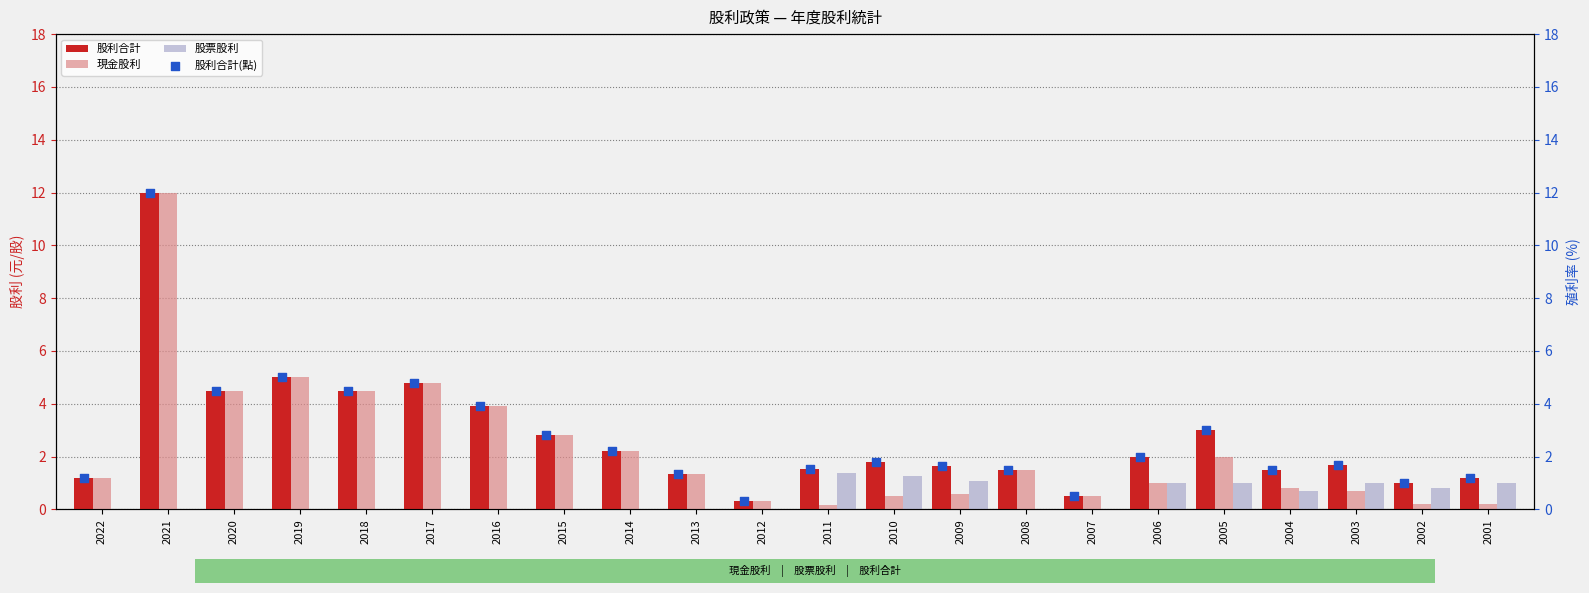

Which series reaches the minimum Y coordinate?

股票股利